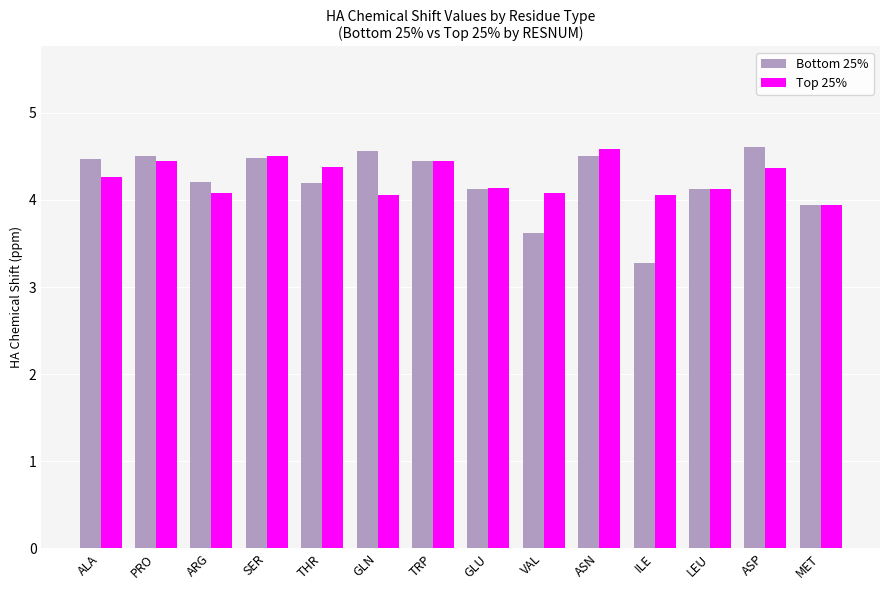

The value of Bottom 25% at THR is 4.2. True or false?

True